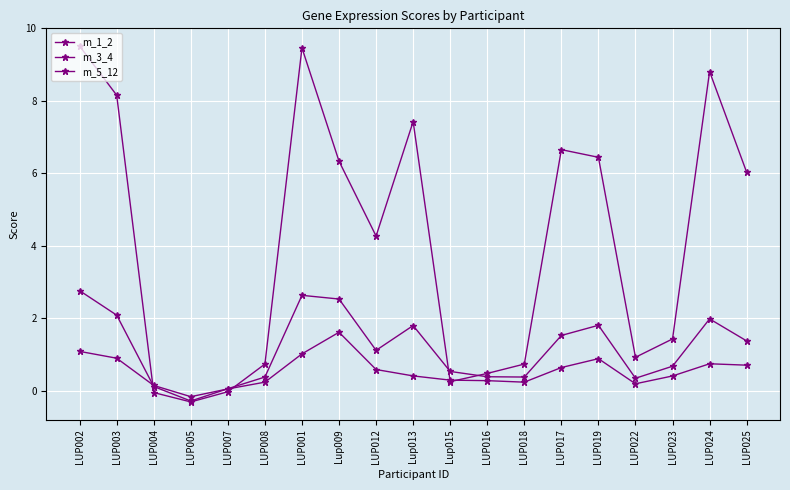

Reading left to right, extract all data points from this chart.

m_1_2: LUP002=9.5	LUP003=8.2	LUP004=-0.0	LUP005=-0.3	LUP007=-0.0	LUP008=0.7	LUP001=9.5	Lup009=6.3	LUP012=4.3	Lup013=7.4	Lup015=0.3	LUP016=0.5	LUP018=0.7	LUP017=6.7	LUP019=6.4	LUP022=0.9	LUP023=1.4	LUP024=8.8	LUP025=6.0
m_3_4: LUP002=2.8	LUP003=2.1	LUP004=0.1	LUP005=-0.3	LUP007=0.1	LUP008=0.4	LUP001=2.6	Lup009=2.5	LUP012=1.1	Lup013=1.8	Lup015=0.5	LUP016=0.4	LUP018=0.4	LUP017=1.5	LUP019=1.8	LUP022=0.3	LUP023=0.7	LUP024=2.0	LUP025=1.4
m_5_12: LUP002=1.1	LUP003=0.9	LUP004=0.1	LUP005=-0.2	LUP007=0.1	LUP008=0.2	LUP001=1.0	Lup009=1.6	LUP012=0.6	Lup013=0.4	Lup015=0.3	LUP016=0.3	LUP018=0.2	LUP017=0.6	LUP019=0.9	LUP022=0.2	LUP023=0.4	LUP024=0.7	LUP025=0.7